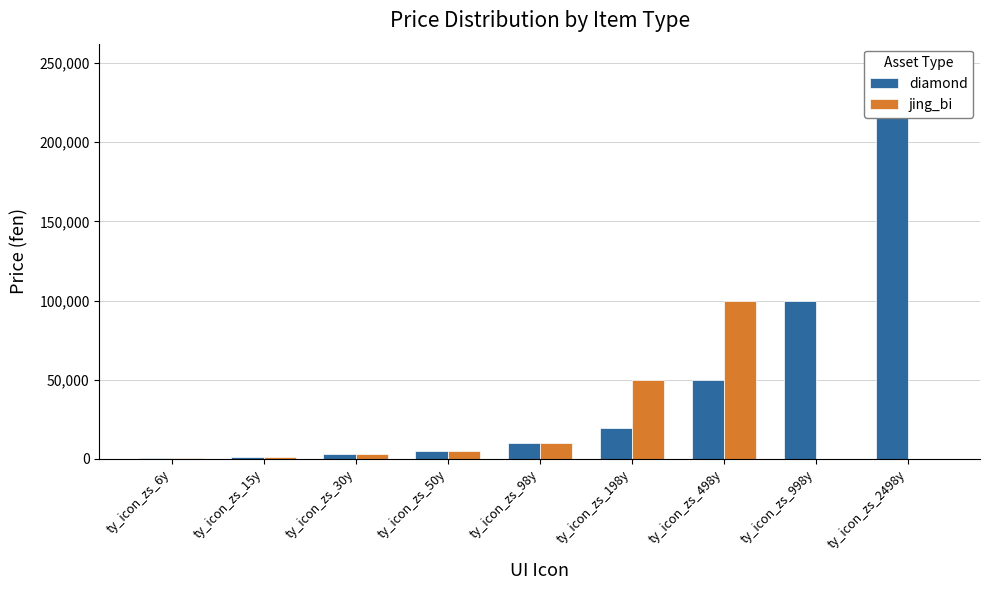

What is the highest value of the diamond series?

249800